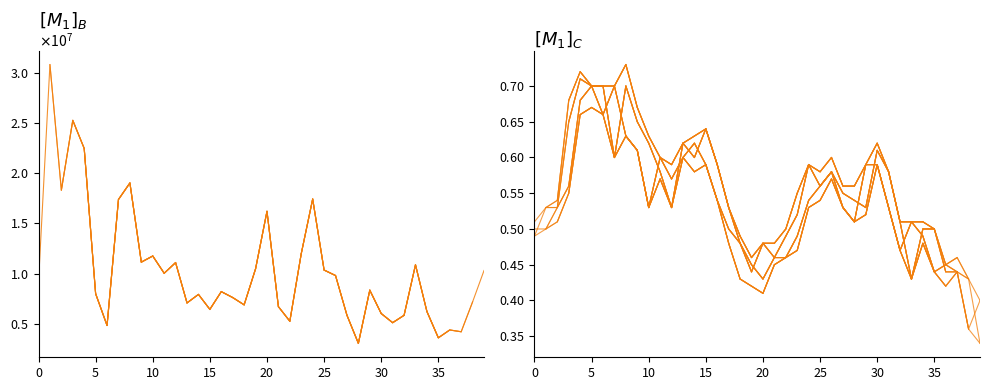

Reading left to right, extract all data points from this chart.

Volume: 9132000.0	30794000.0	18303800.0	25242100.0	22452000.0	8002600.0
Open: 0.5	0.5	0.5	0.6	0.7	0.7
High: 0.5	0.5	0.5	0.7	0.7	0.7
Low: 0.5	0.5	0.5	0.6	0.7	0.7
Close: 0.5	0.5	0.5	0.7	0.7	0.7